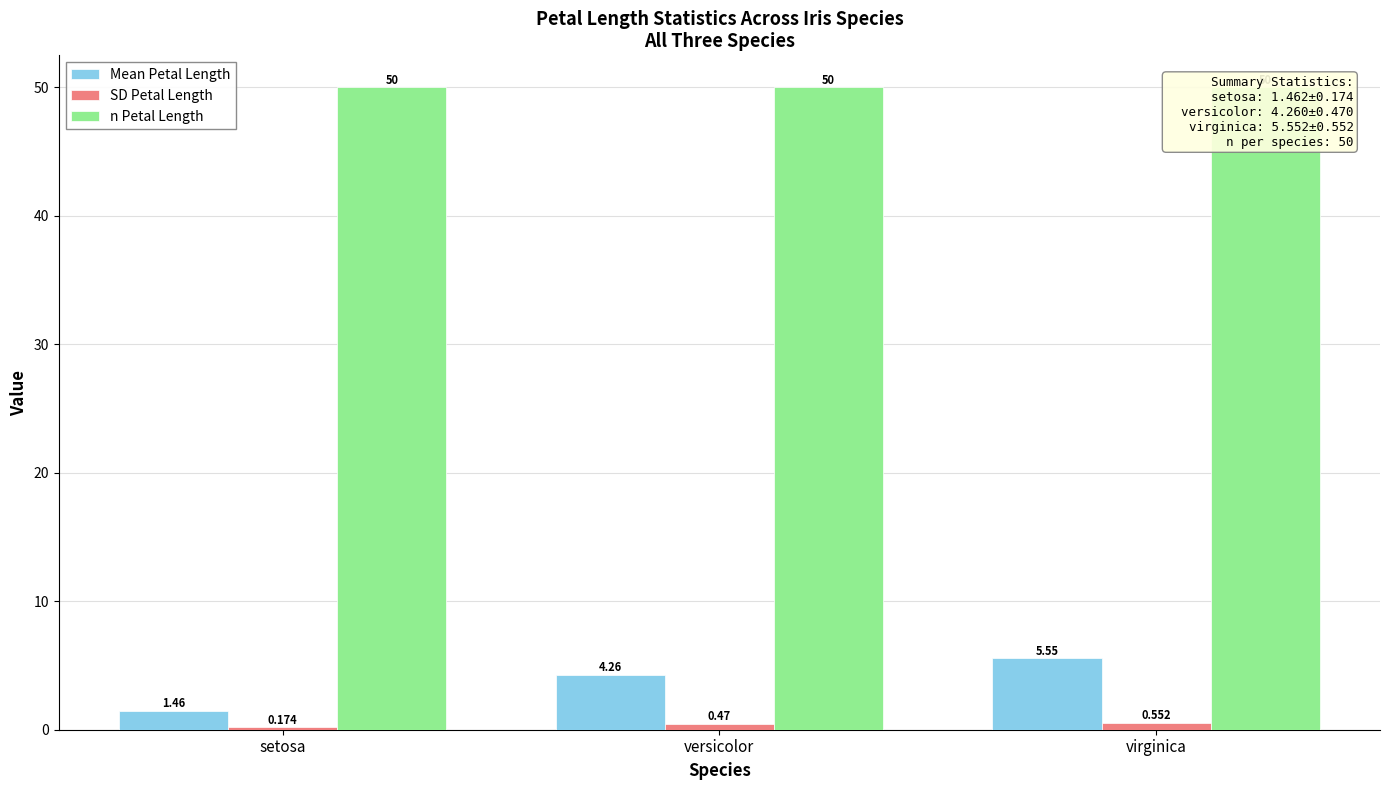

The value of SD Petal Length at setosa is 0.3. True or false?

False